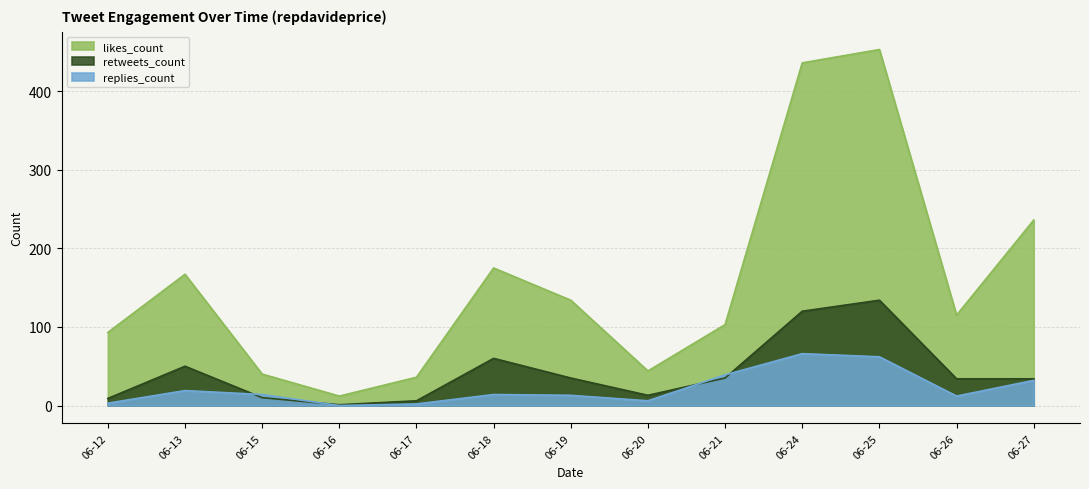

The retweets_count series shows 1 at 2019-06-19. True or false?

False